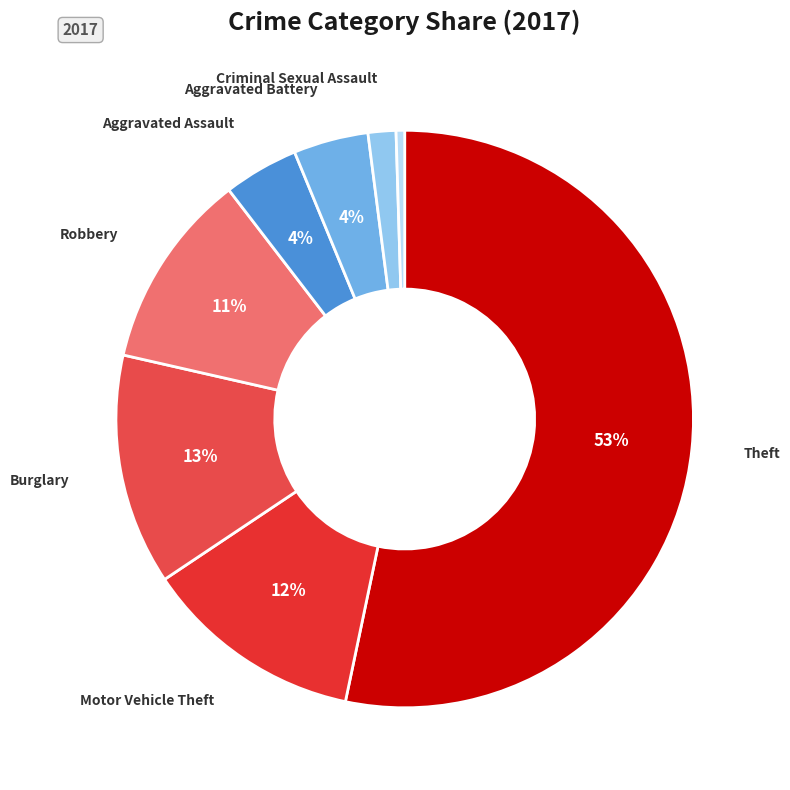

How many slices are in this pie chart?

8